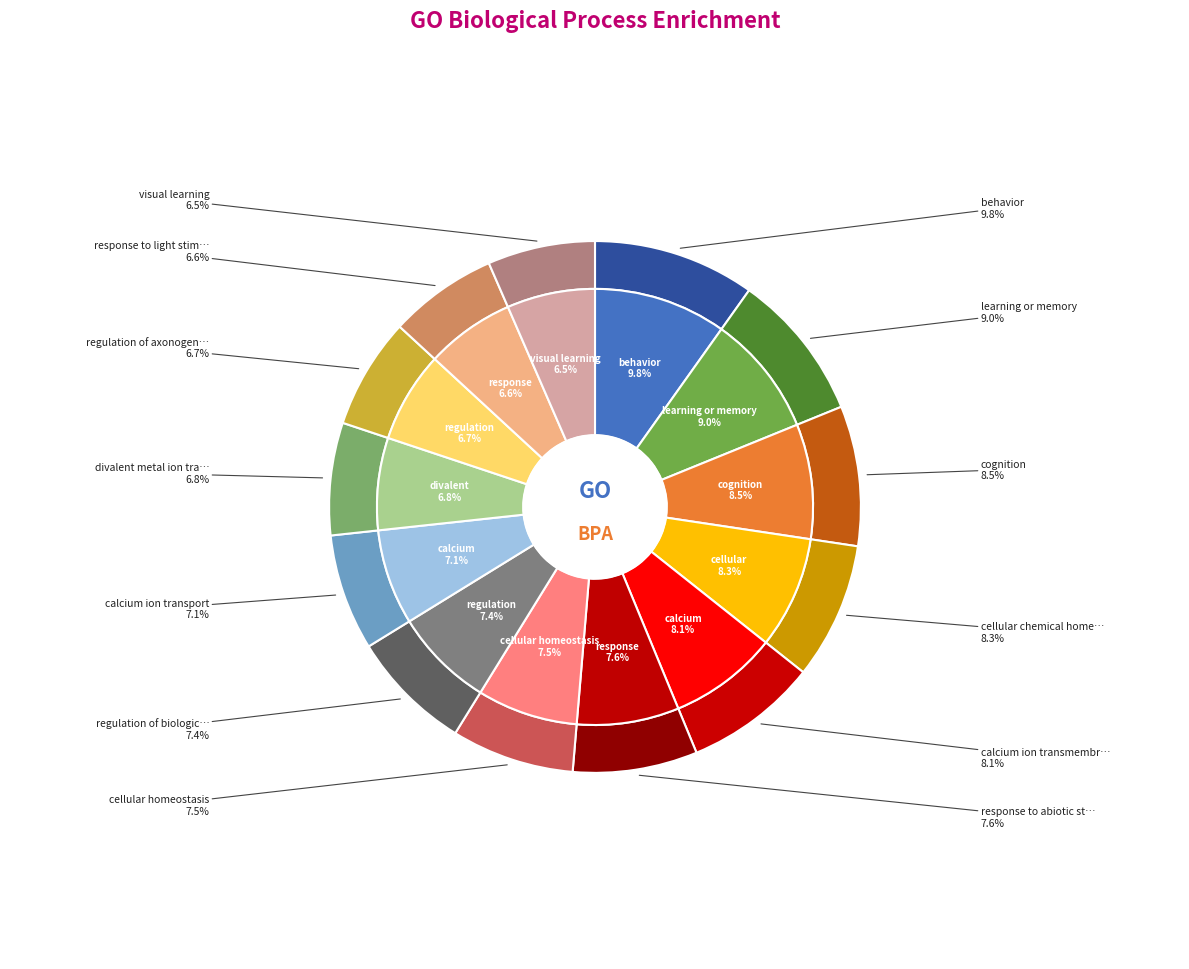

How many slices are in this pie chart?

13